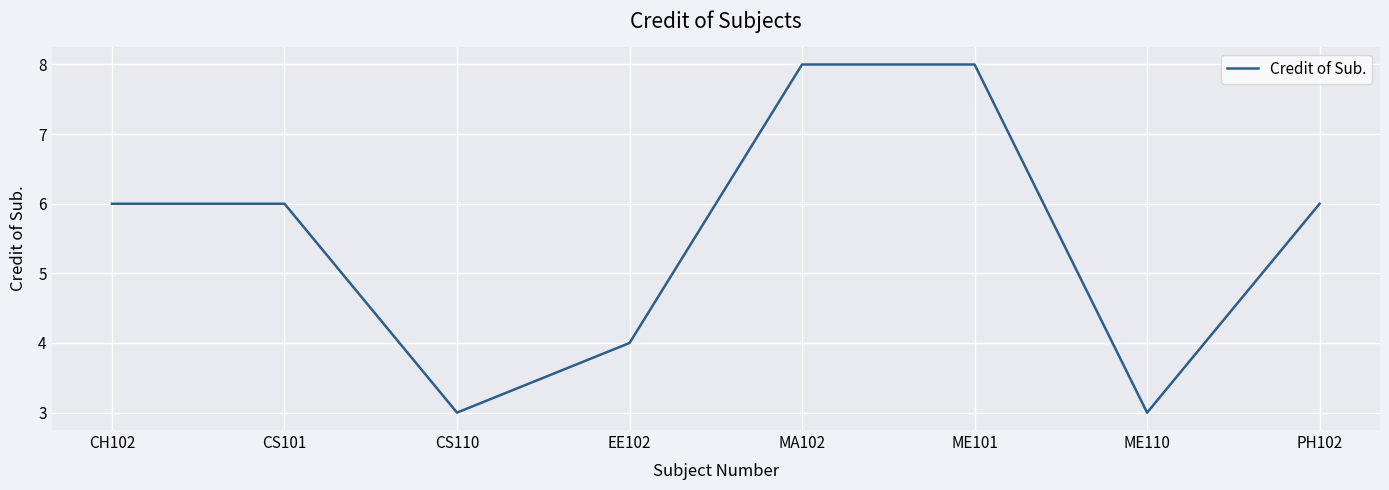

True or false: the data has more than 2 interior local peaks.

False